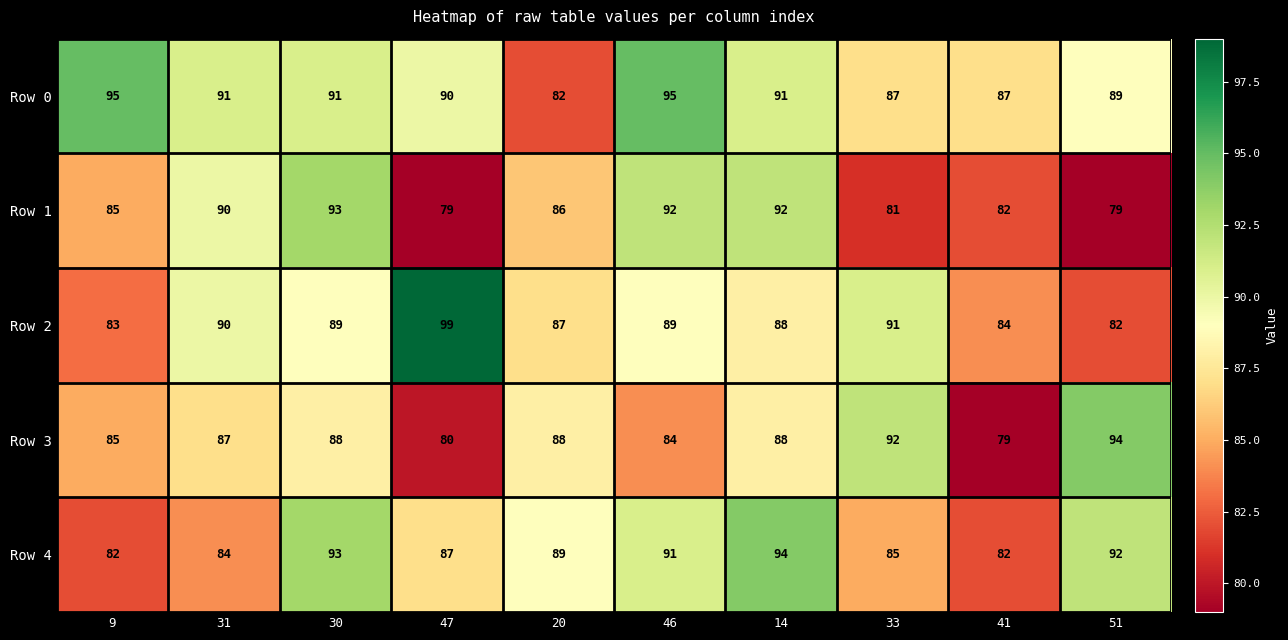

How many distinct data groups are displayed?

5